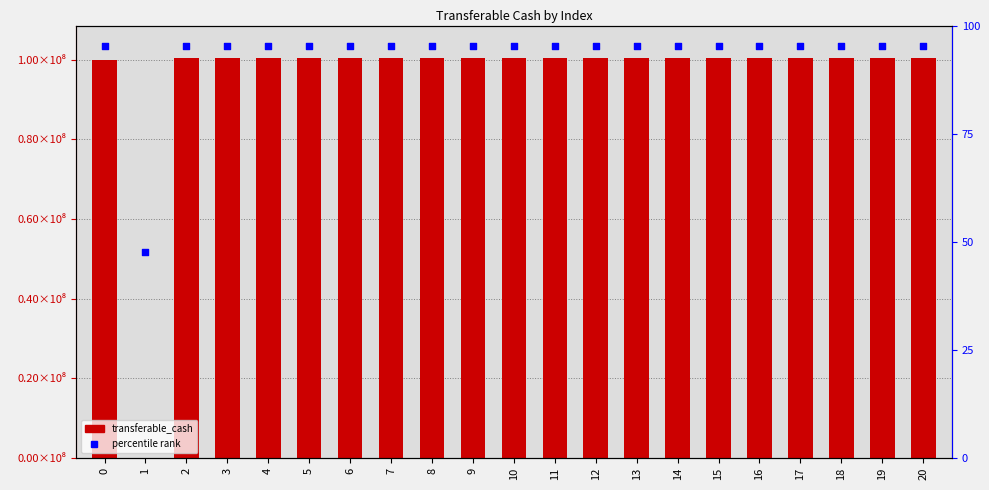

At which category is the sum across all series the highest?

2